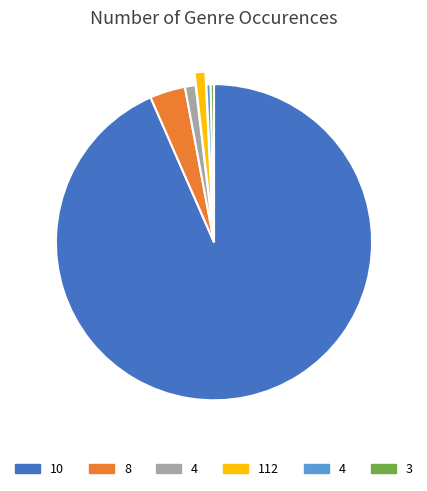

Does any single category account for the majority?

Yes